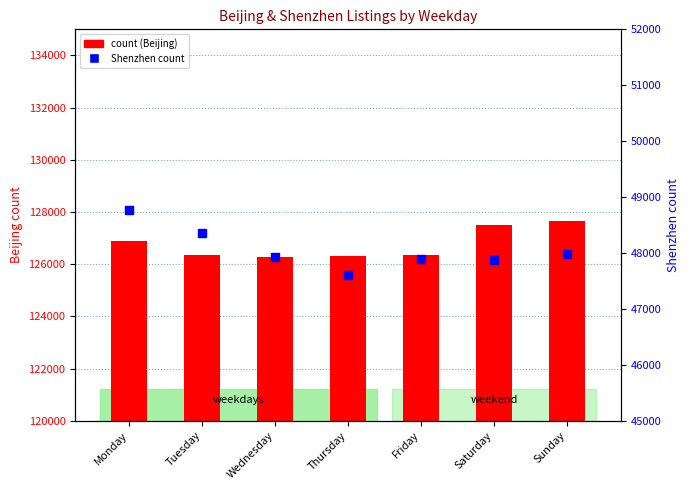

At how many categories does at least one series exceed 96735?

7